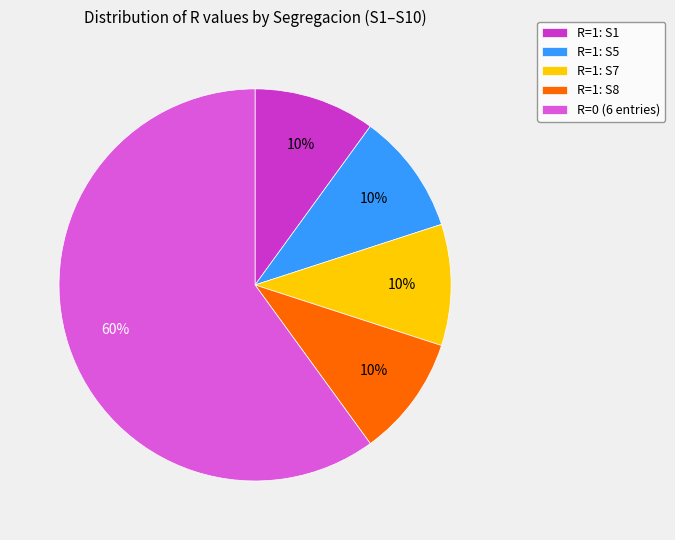

Do R=0 (6 entries) and R=1: S7 together represent more than half of the pie?

Yes